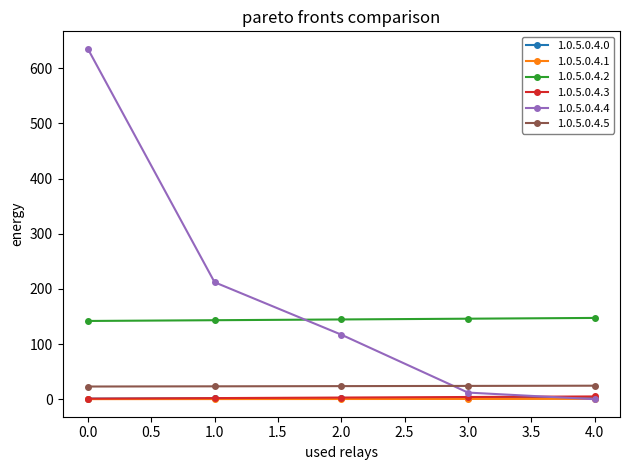

True or false: 1.0.5.0.4.0 has a value of 1.0 at 0.0.

True